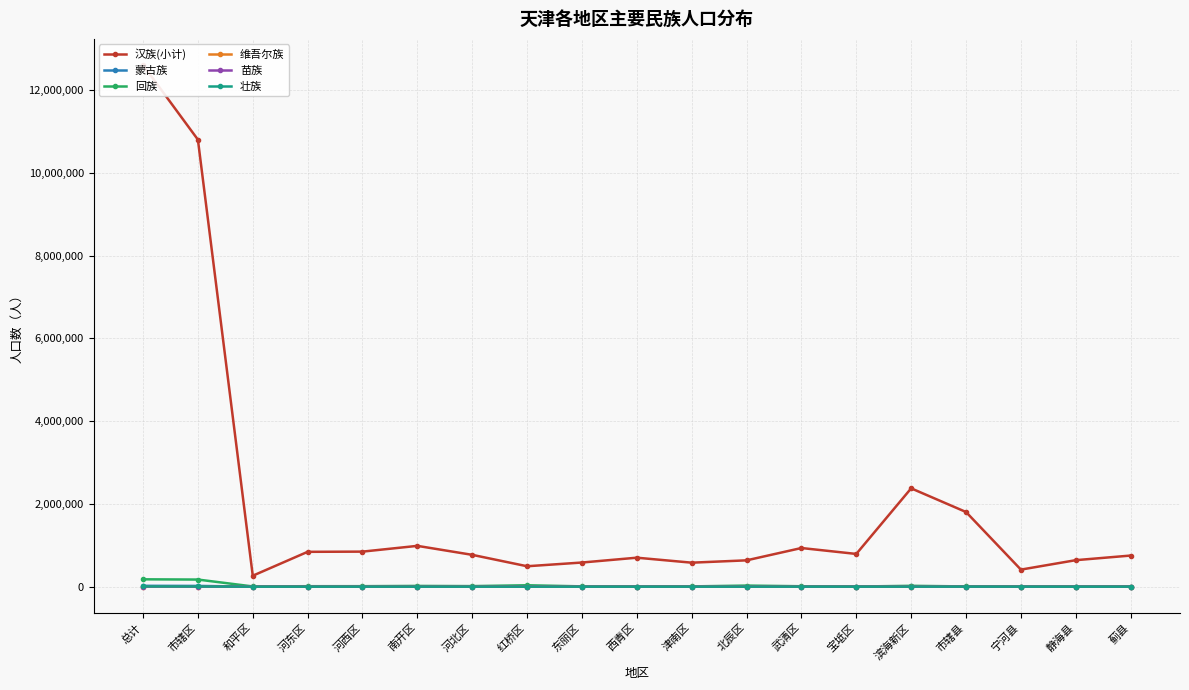

What is the maximum value for 壮族?

6123